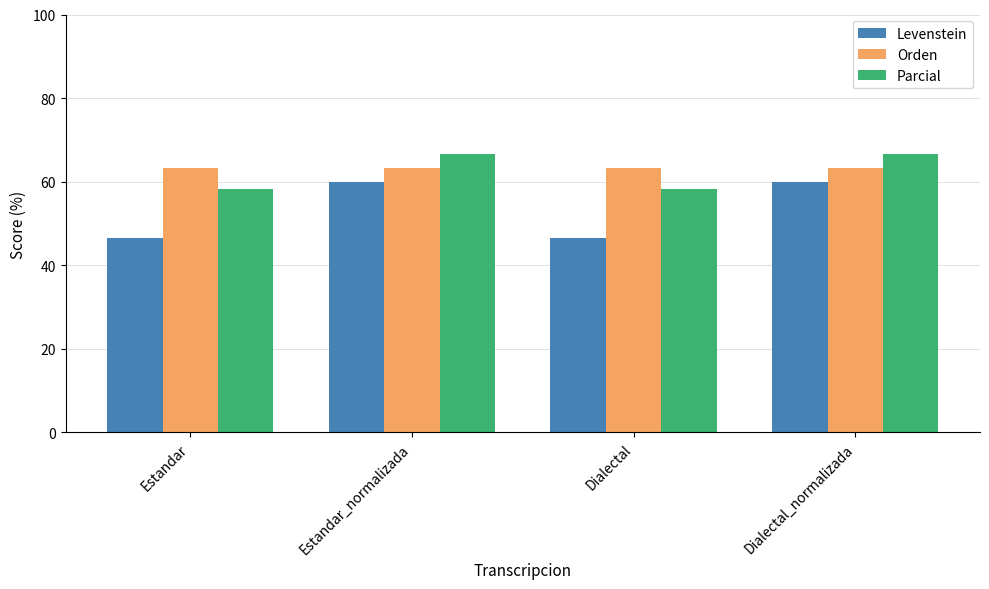

What is the lowest value of the Orden series?

63.2